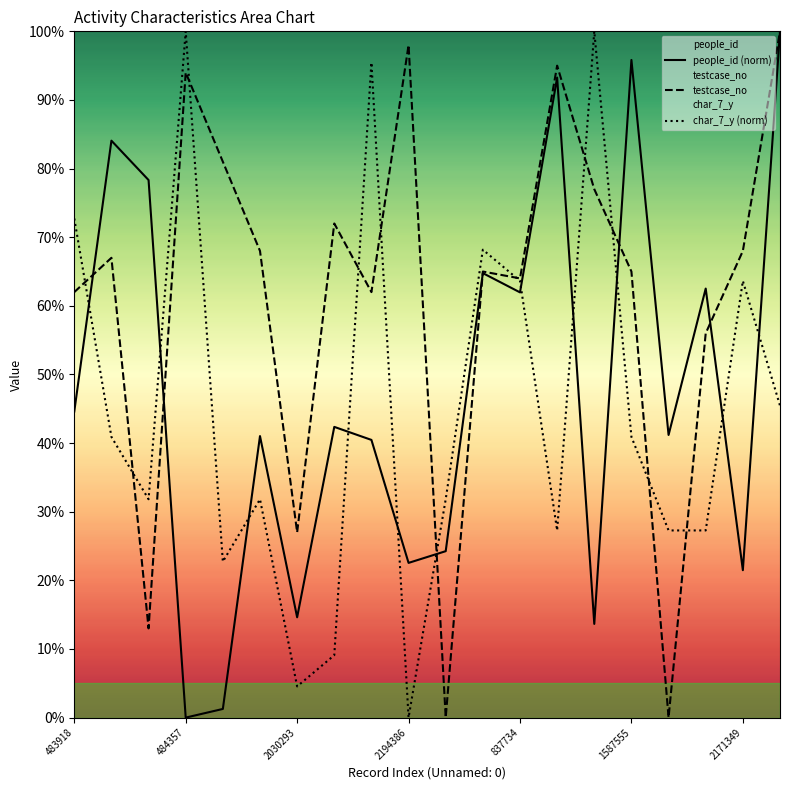

How many distinct data groups are displayed?

3